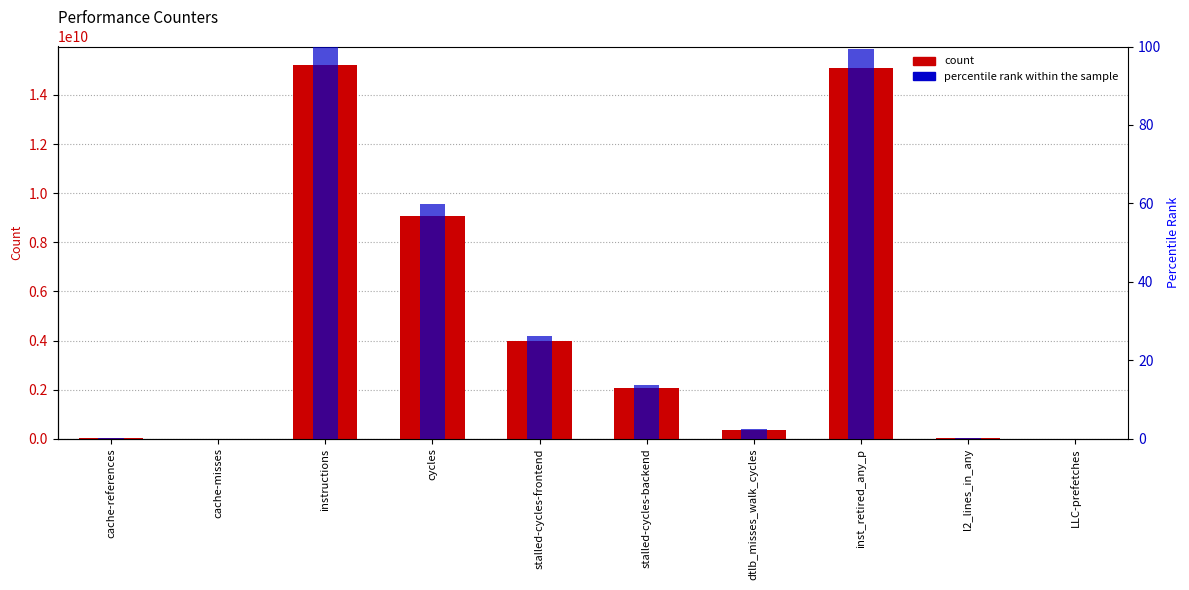

Reading left to right, transcribe all the data shown in this chart.

count: 39477086.0	10246893.0	15211895158.0	9085302804.0	3994882081.0	2087193493.0	367742487.0	15104935799.0	40584479.0	121768.0
percentile rank within the sample: 0.3	0.1	100.0	59.7	26.3	13.7	2.4	99.3	0.3	0.0